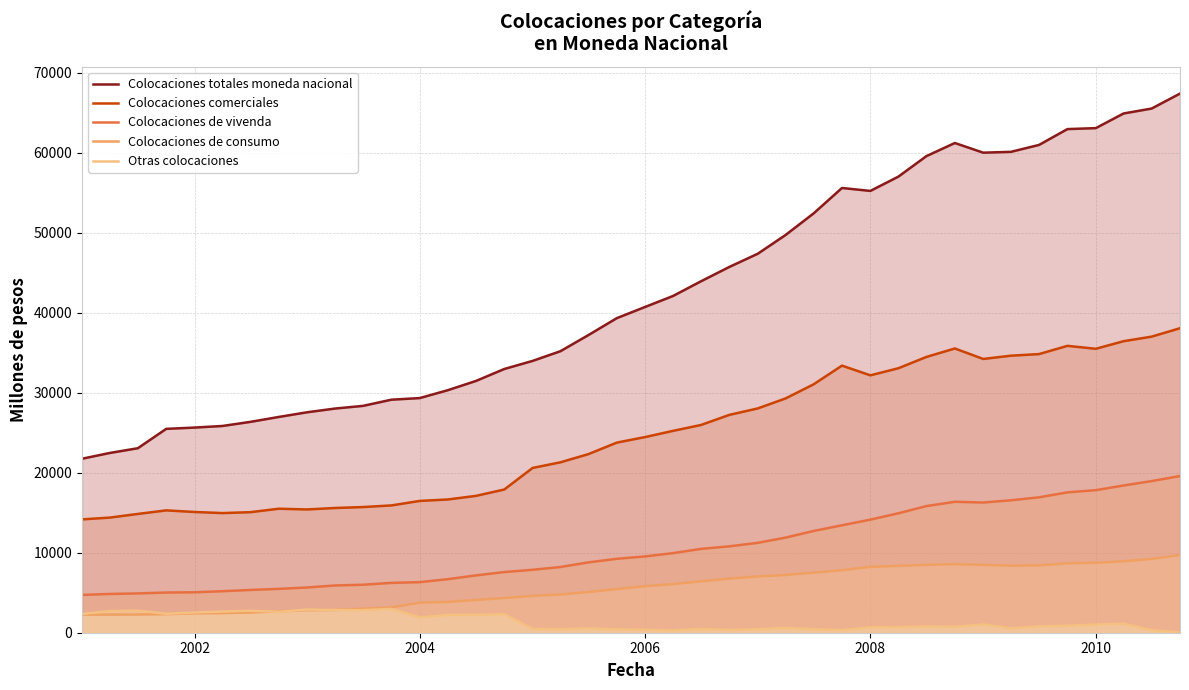

What is the maximum value for Otras colocaciones?

2974